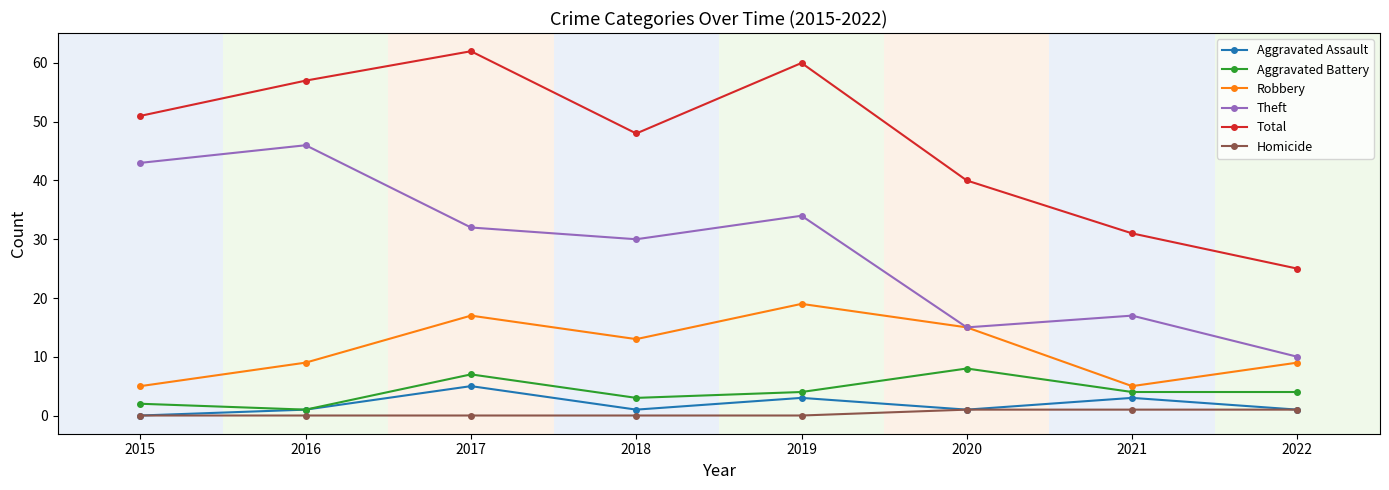

The Theft series shows 46 at 2016. True or false?

True